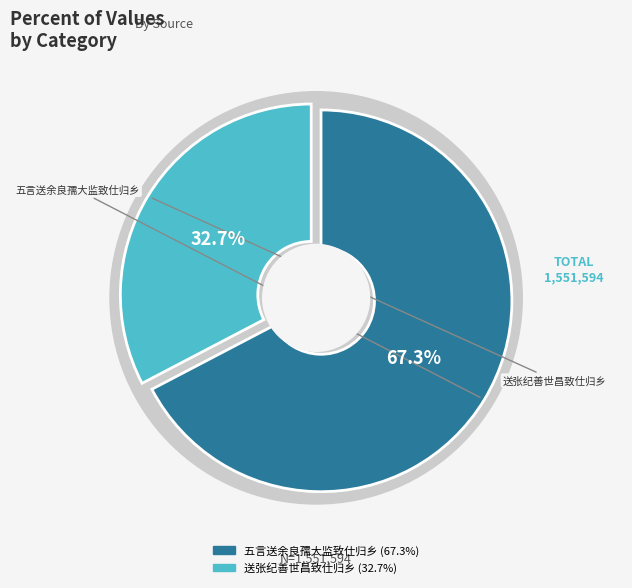

Is the sum of 送张纪善世昌致仕归乡 and 五言送余良孺大监致仕归乡 greater than half?

Yes